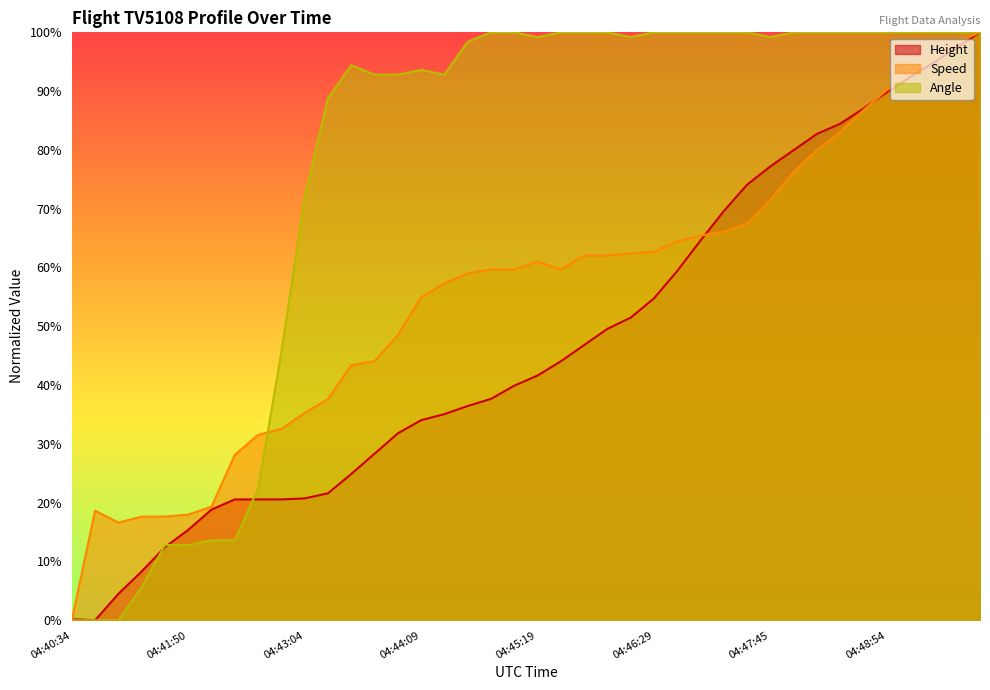

How many data points in Height are less than 41?

20